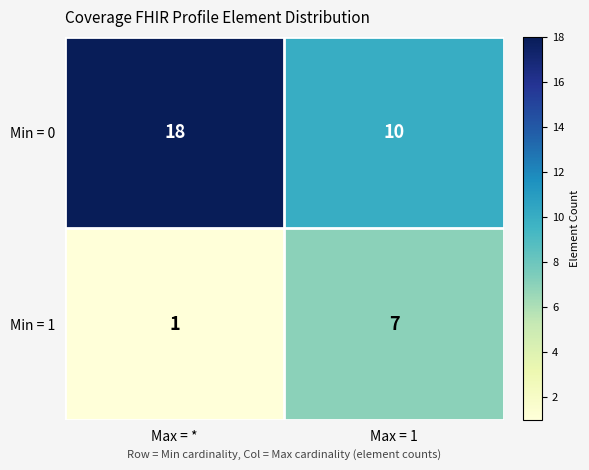

At which category is the sum across all series the highest?

Max = *